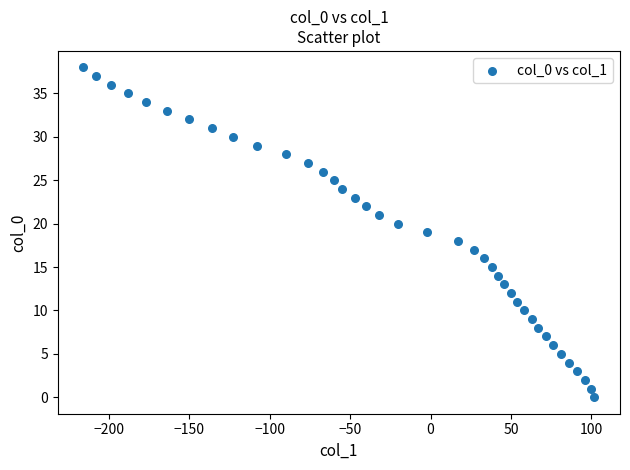

What is the range of X values (max minus min)?

318